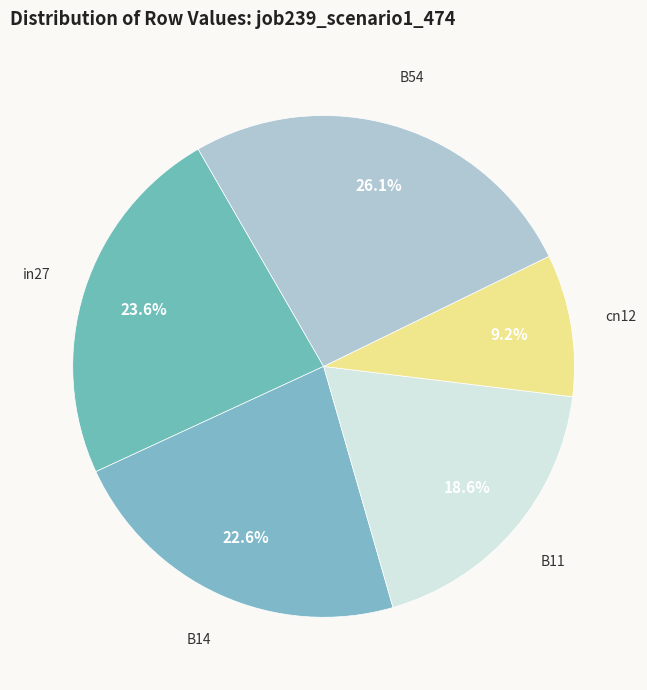

How many slices are in this pie chart?

5